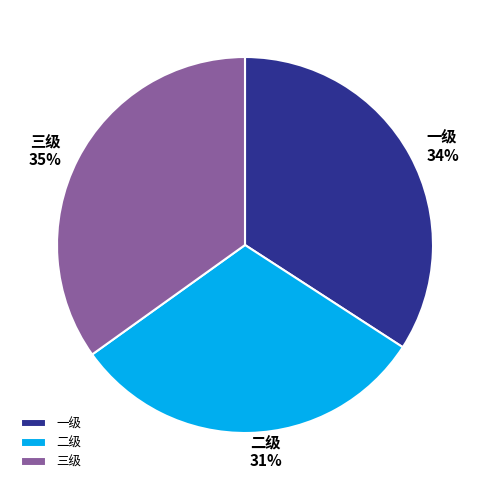

Which has a higher value, 三级 or 二级?

三级